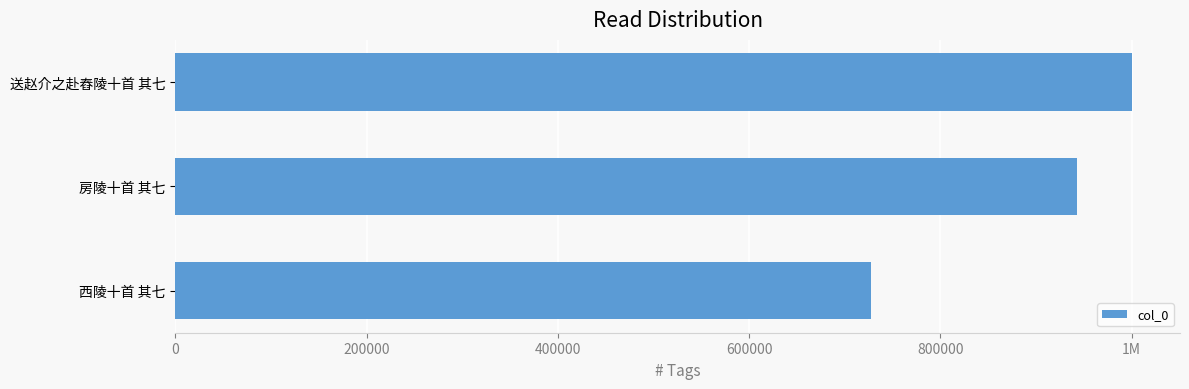

Are the bars horizontal?

Yes